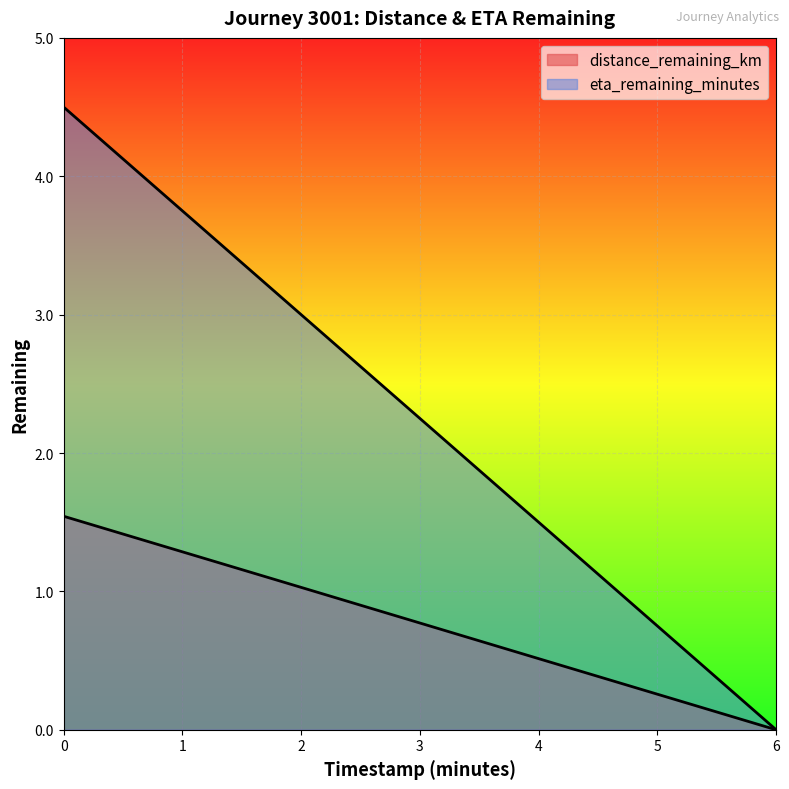

Reading right to left, extract all data points from this chart.

distance_remaining_km: 0.0	0.5	1.0	1.5
eta_remaining_minutes: 0.0	1.5	3.0	4.5